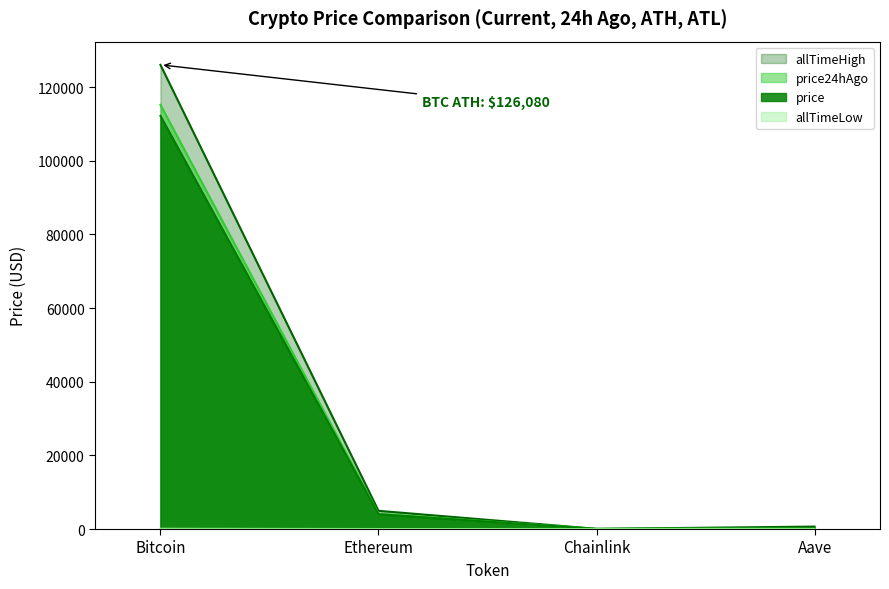

How many lines are shown in the chart?

4